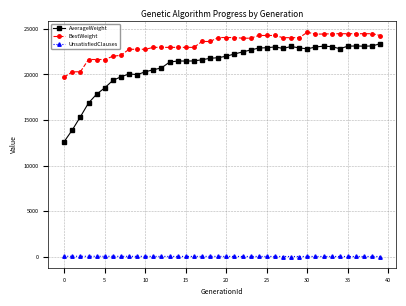

Rank the series by their maximum value, from highest to lowest.

BestWeight, AverageWeight, UnsatisfiedClauses